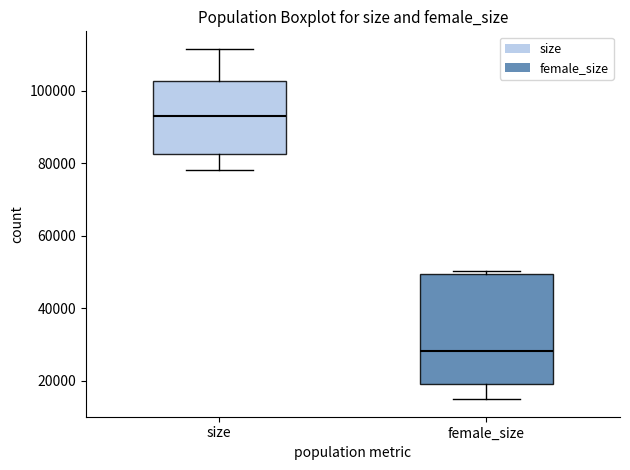

Reading left to right, read every box against the y-axis: the position of its median line, the range the box covers, and the ends of its whiskers. The values are not printed on the chart, so give them approximately, as read against the axis.

size: median 92000, box 82000 to 102000, whiskers 78000 to 112000
female_size: median 28000, box 20000 to 50000, whiskers 14000 to 50000 (just above the box's upper edge)